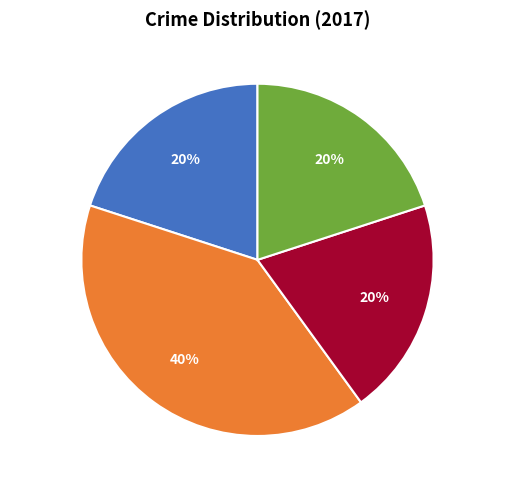

Approximately how many times larger is the value at Robbery compared to Aggravated Battery?

0.5